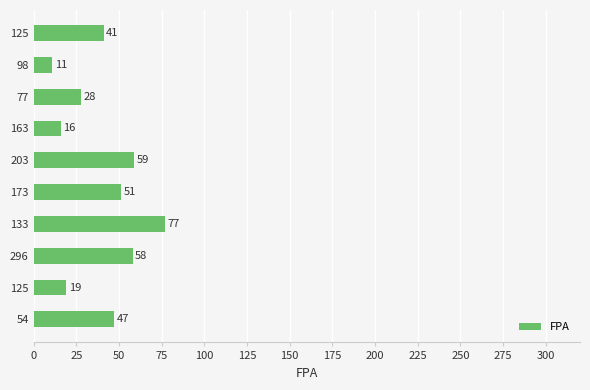

How many series are shown in this chart?

1